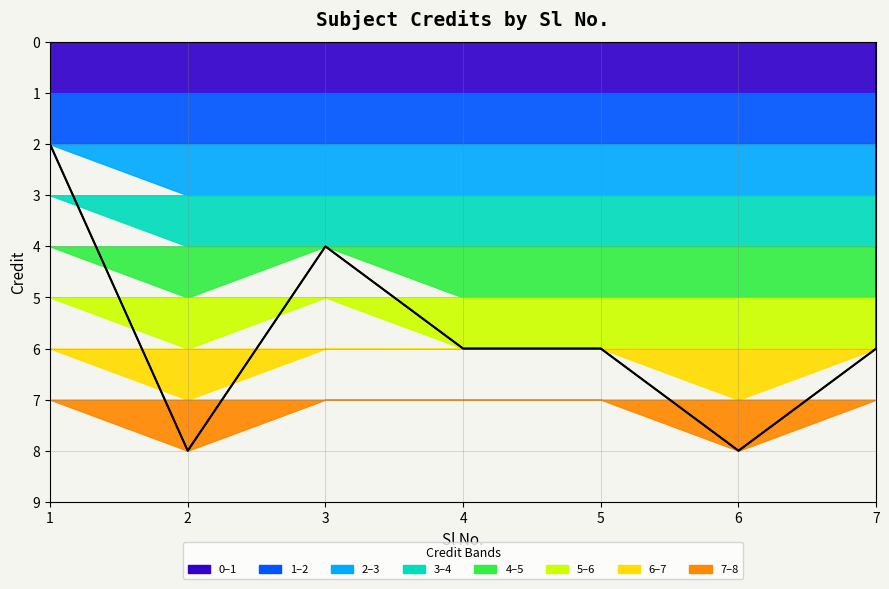

What is the sum of all values?

40